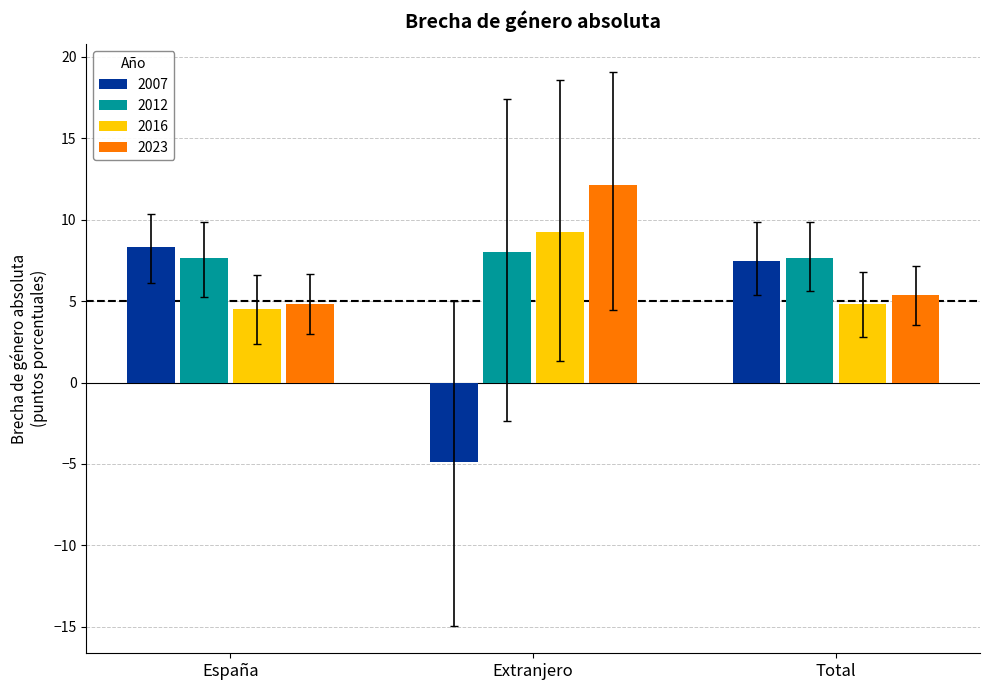

Where is 2007 nearest to the value 1?

Extranjero